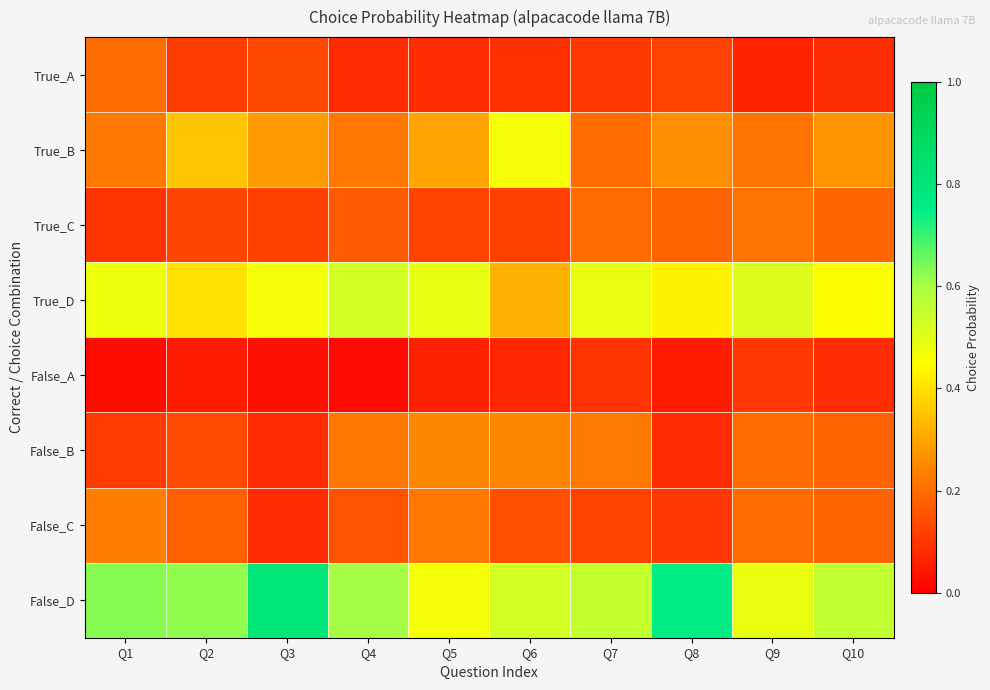

Between Q5 and Q10, which is larger?

Q10